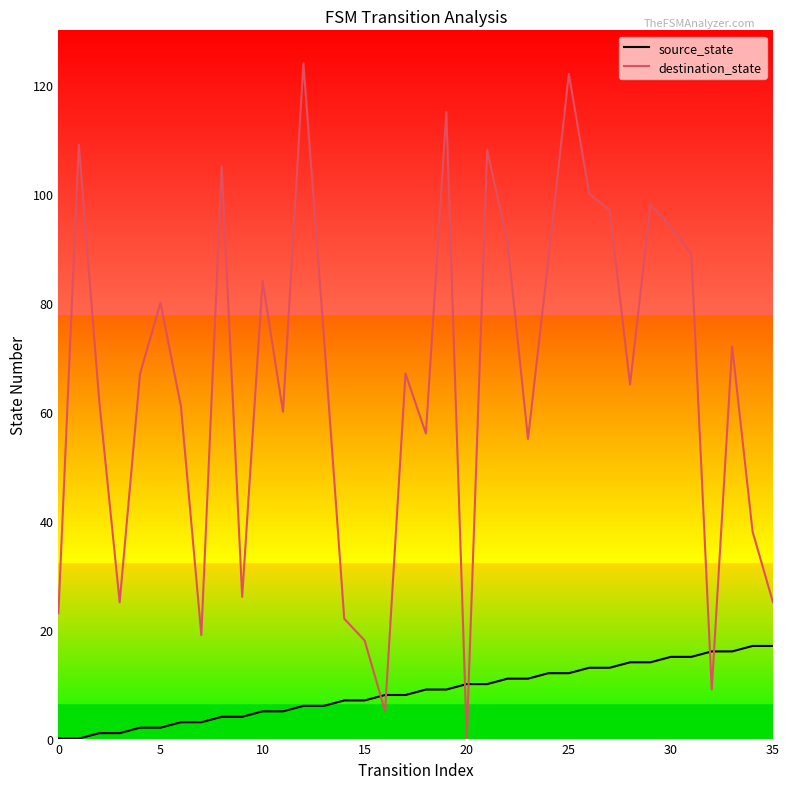

Count the number of categories in the chart.

36